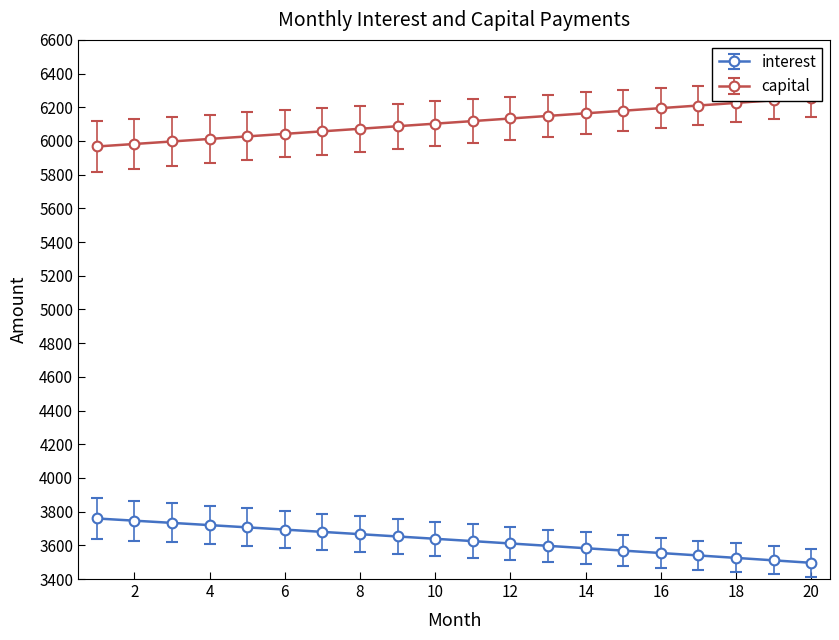

Reading left to right, extract all data points from this chart.

interest: 3759.4	3746.3	3733.2	3720.0	3706.7	3693.3	3679.8	3666.3	3652.6	3638.8	3625.0	3611.1	3597.0	3582.9	3568.7	3554.4	3540.0	3525.5	3510.9	3496.2
capital: 5967.3	5982.2	5997.1	6012.1	6027.2	6042.2	6057.3	6072.5	6087.7	6102.9	6118.1	6133.4	6148.8	6164.1	6179.5	6195.0	6210.5	6226.0	6241.6	6257.2